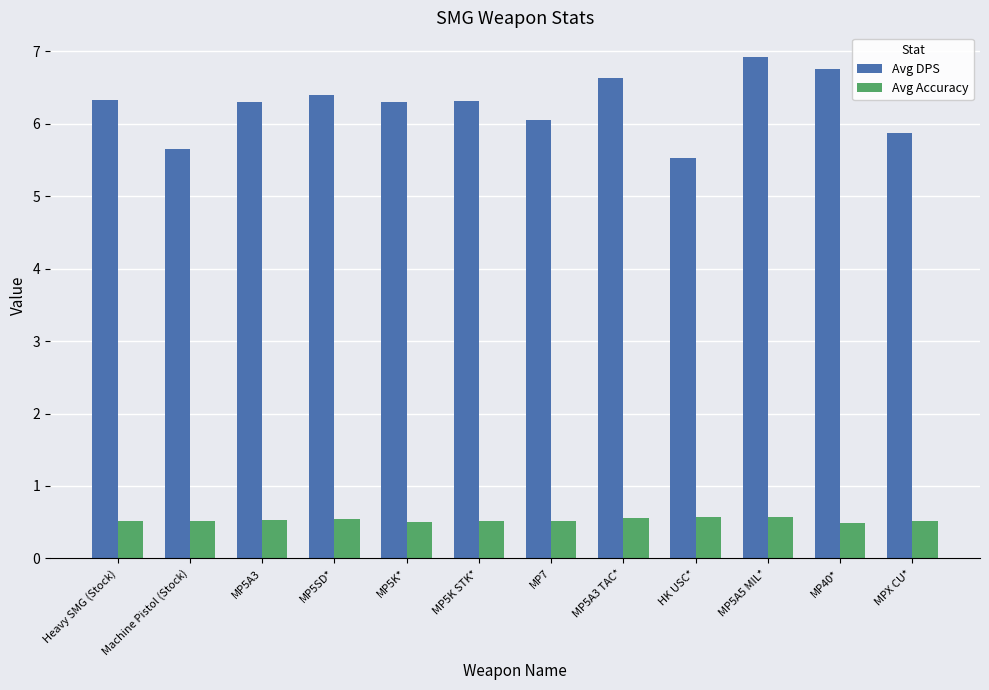

How many bars are there in total?

24